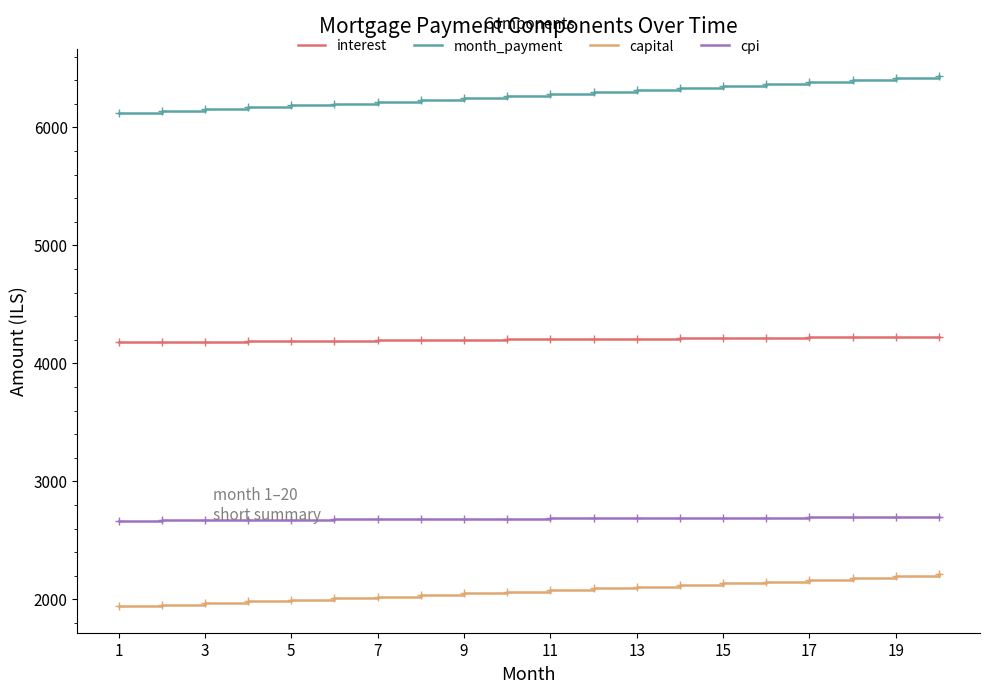

True or false: capital and interest intersect in this chart.

False